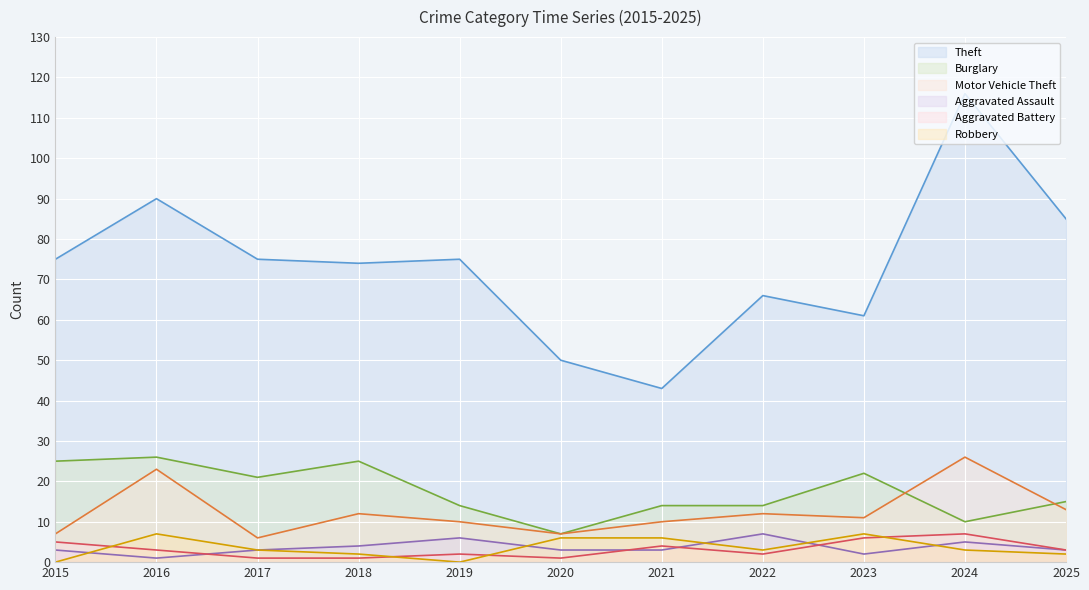

What is the difference between the maximum and minimum values in the Burglary series?

19